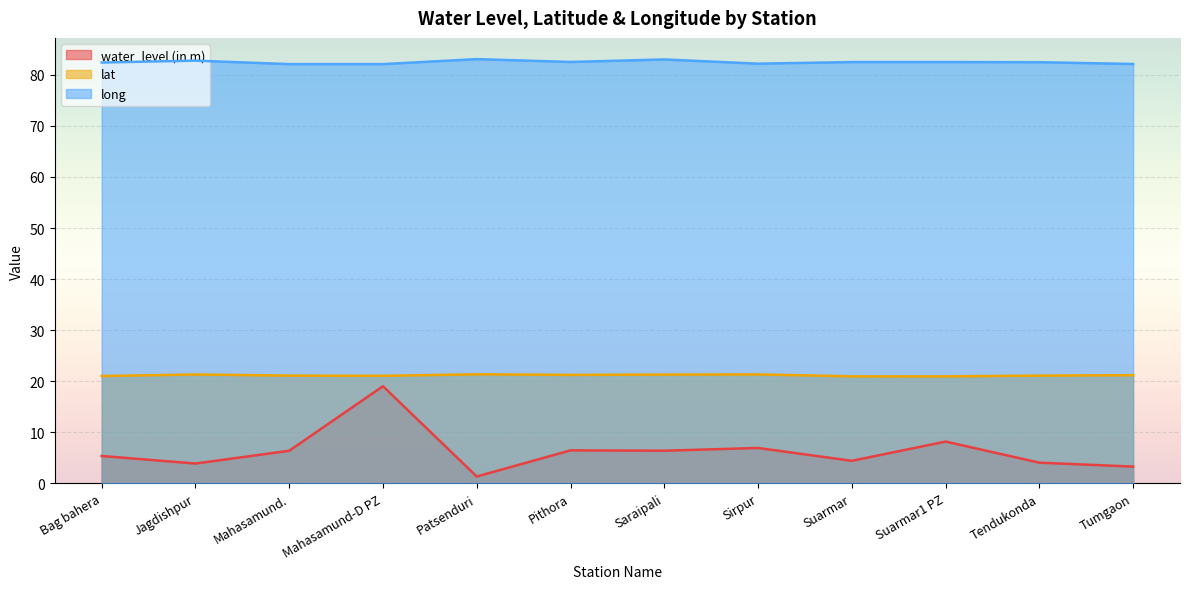

Reading left to right, what are all the values shown in this chart?

water_level (in m): Bag bahera=5.4	Jagdishpur=3.9	Mahasamund.=6.4	Mahasamund-D PZ=19.0	Patsenduri=1.4	Pithora=6.5	Saraipali=6.4	Sirpur=7.0	Suarmar=4.4	Suarmar1 PZ=8.2	Tendukonda=4.1	Tumgaon=3.3
lat: Bag bahera=21.0	Jagdishpur=21.3	Mahasamund.=21.1	Mahasamund-D PZ=21.1	Patsenduri=21.4	Pithora=21.3	Saraipali=21.3	Sirpur=21.3	Suarmar=21.0	Suarmar1 PZ=21.0	Tendukonda=21.1	Tumgaon=21.2
long: Bag bahera=82.4	Jagdishpur=82.8	Mahasamund.=82.1	Mahasamund-D PZ=82.1	Patsenduri=83.1	Pithora=82.5	Saraipali=83.0	Sirpur=82.2	Suarmar=82.5	Suarmar1 PZ=82.5	Tendukonda=82.5	Tumgaon=82.1